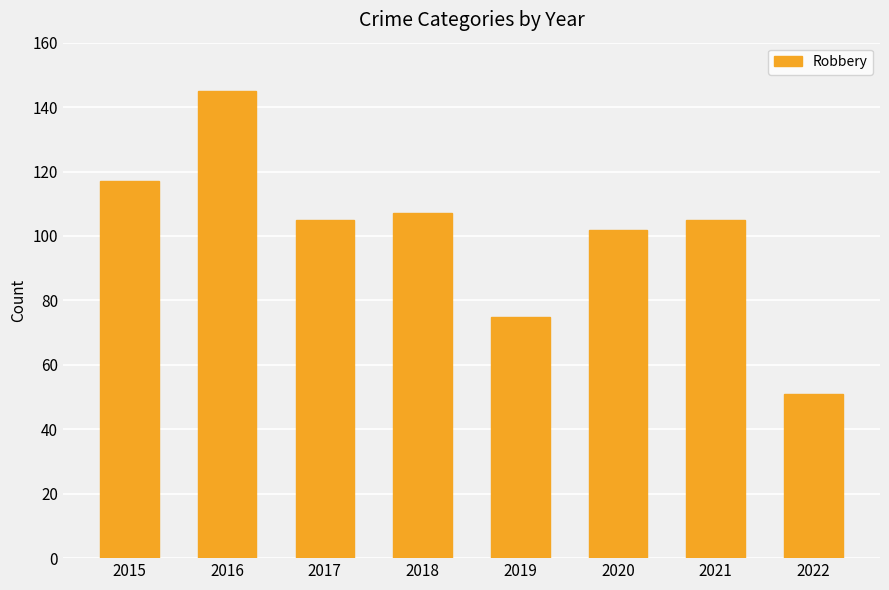

Which has a higher value, 2018 or 2021?

2018